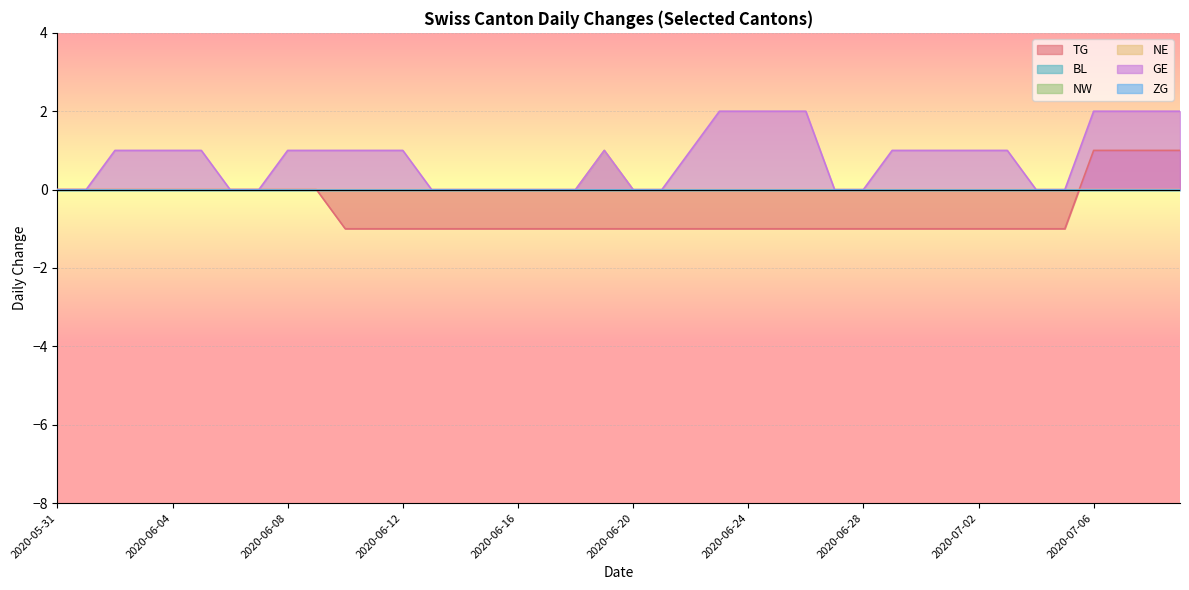

What is the smallest value displayed?

-1